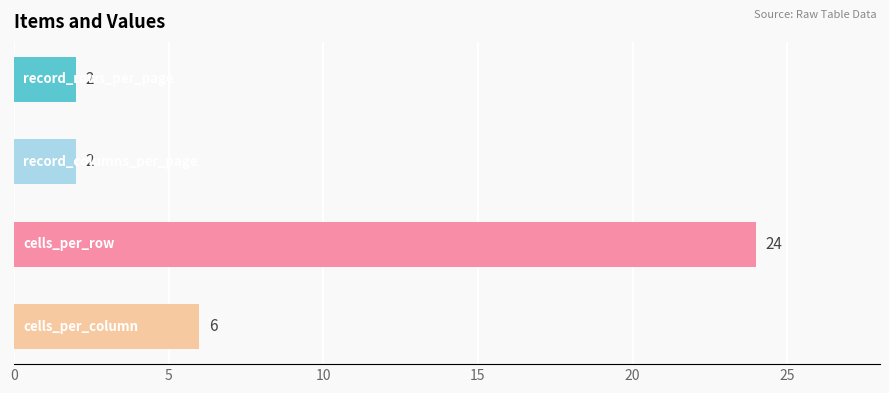

What is the greatest value displayed?

24